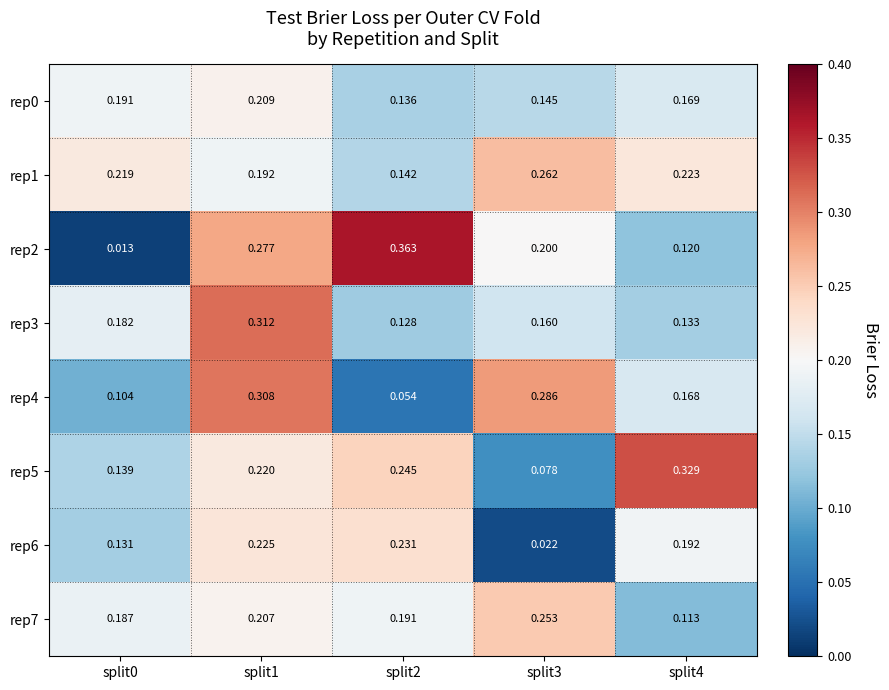

Is the value of rep3 at split3 greater than the value of rep2 at split2?

No